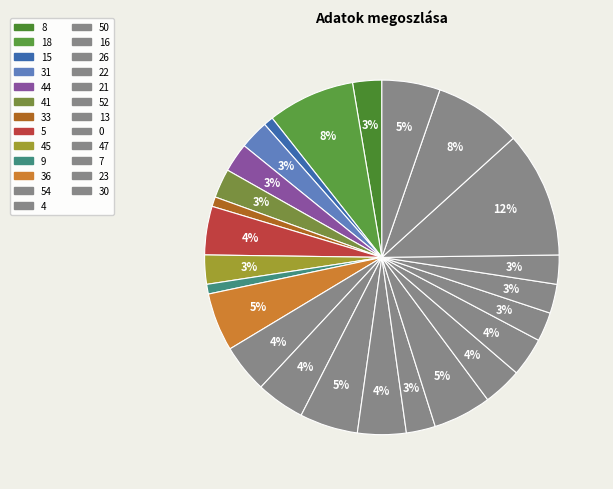

To the nearest percent, what is the average slice percentage?

4%